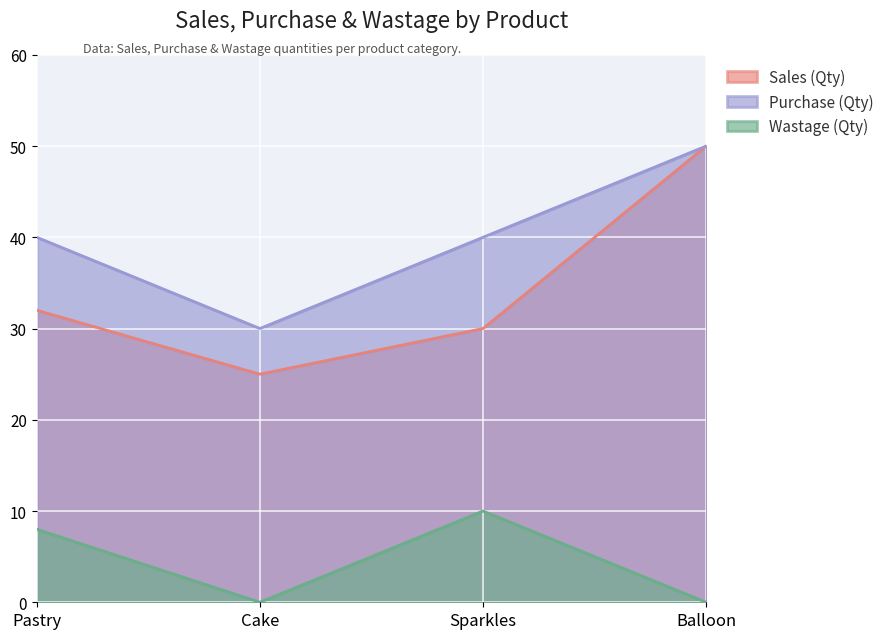

What is the maximum value for Purchase (Qty)?

50